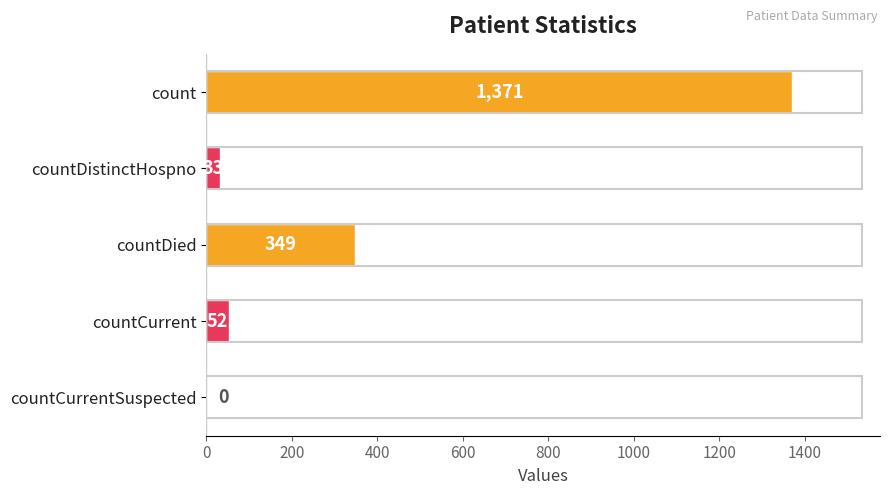

Reading top to bottom, list all the values displayed in this chart.

count=1371	countDistinctHospno=33	countDied=349	countCurrent=52	countCurrentSuspected=0